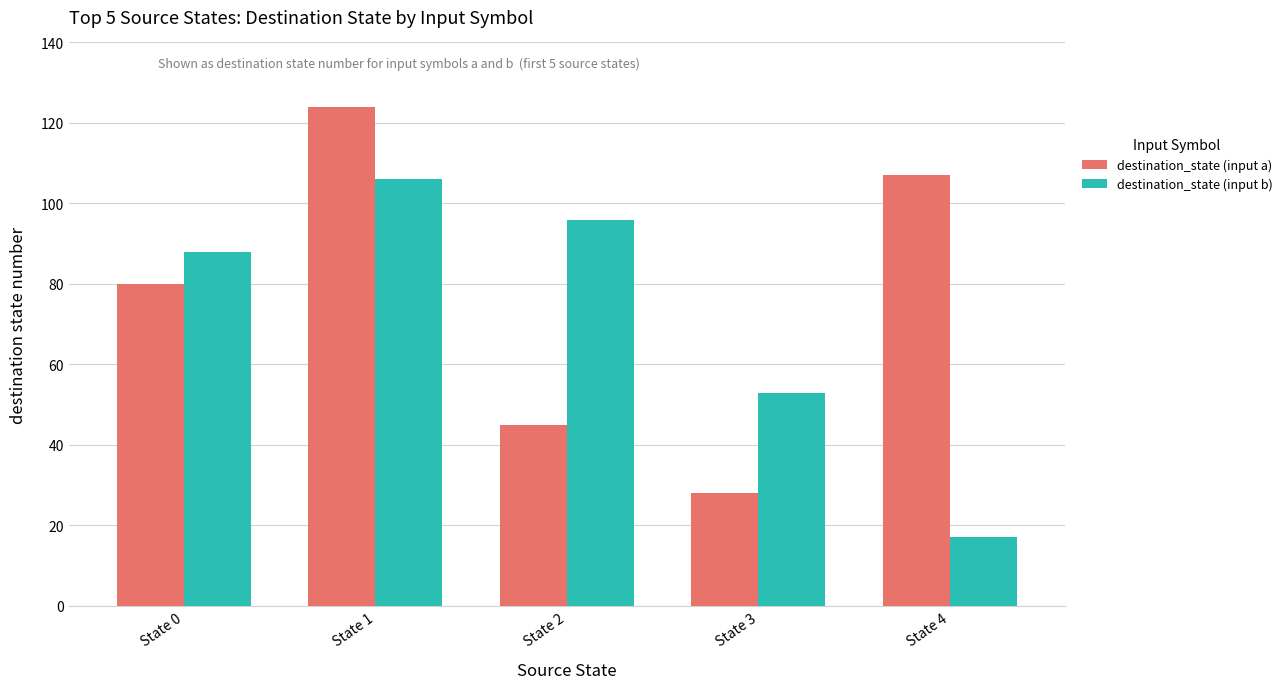

Which series has the largest total across all categories?

destination_state (input a)